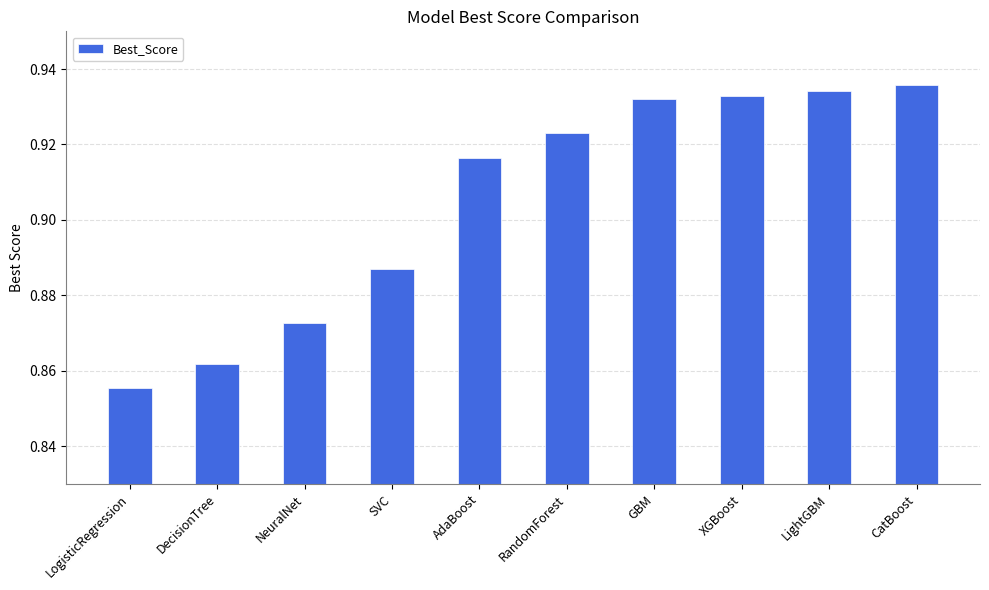

True or false: the data shows 1.6 at NeuralNet.

False